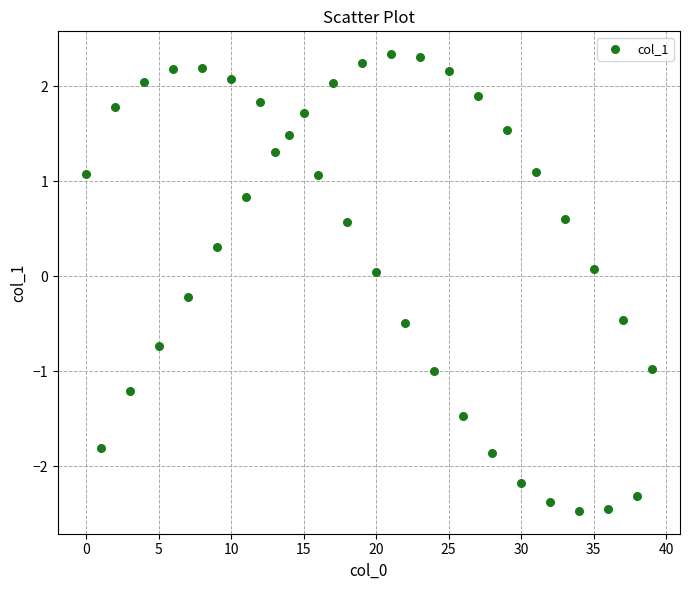

What is the range of Y values (max minus min)?

4.8